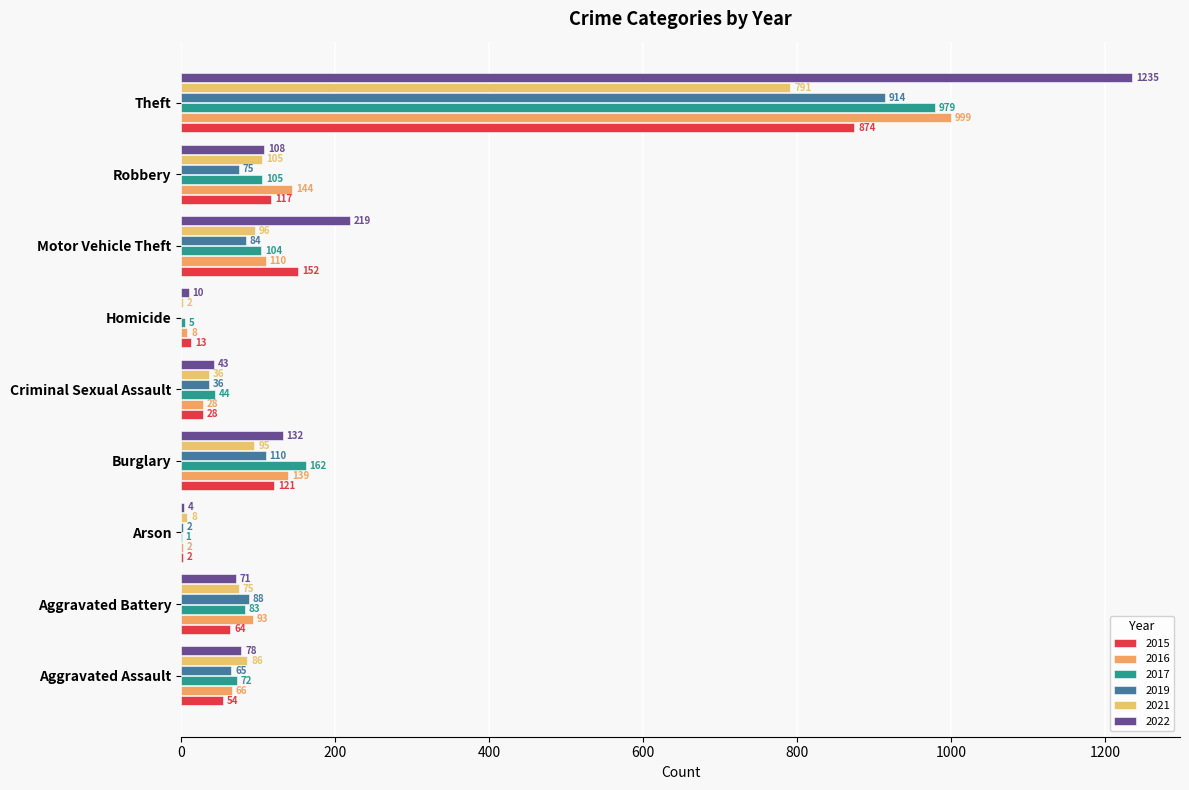

What is the difference between the maximum and minimum values in the 2016 series?

997